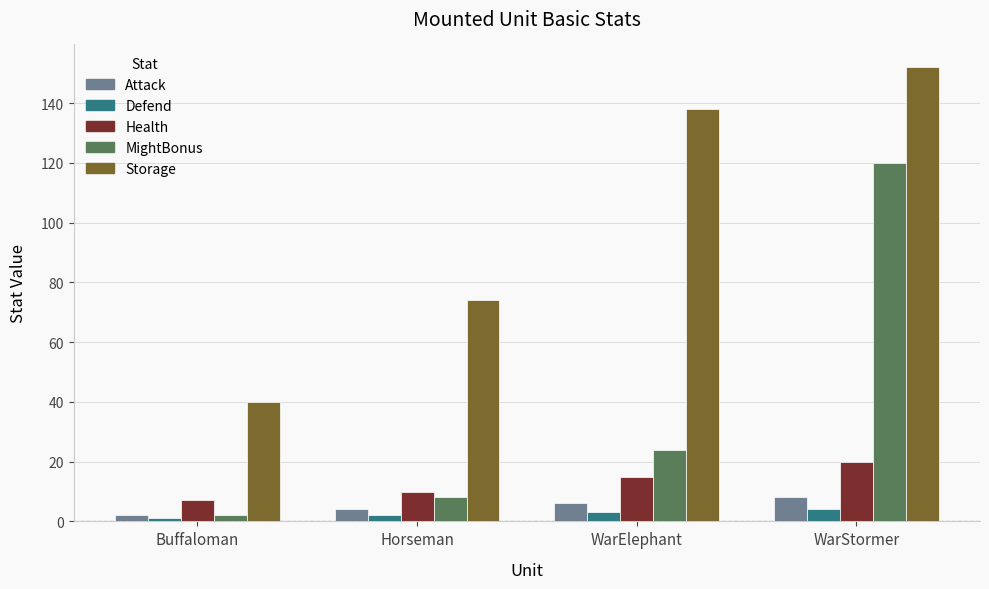

What is the maximum value shown in the chart?

152